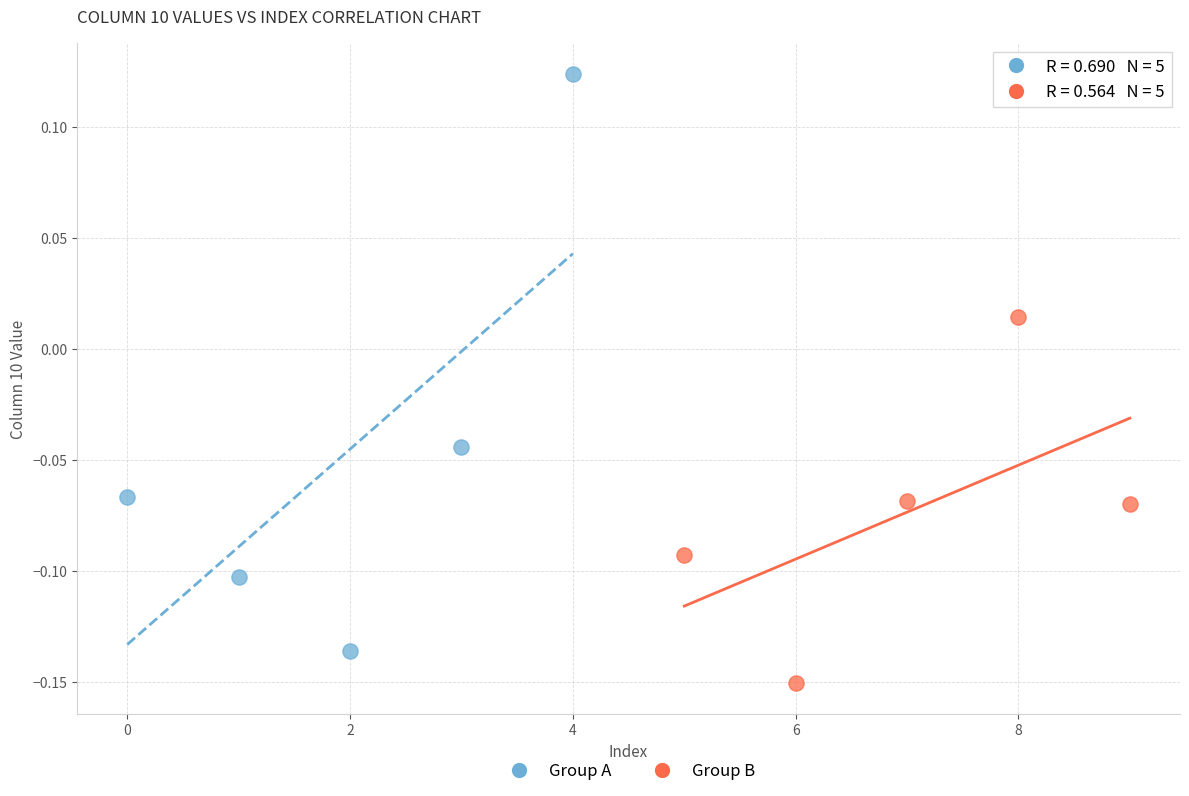

Which series has the widest spread of Y values?

Group A